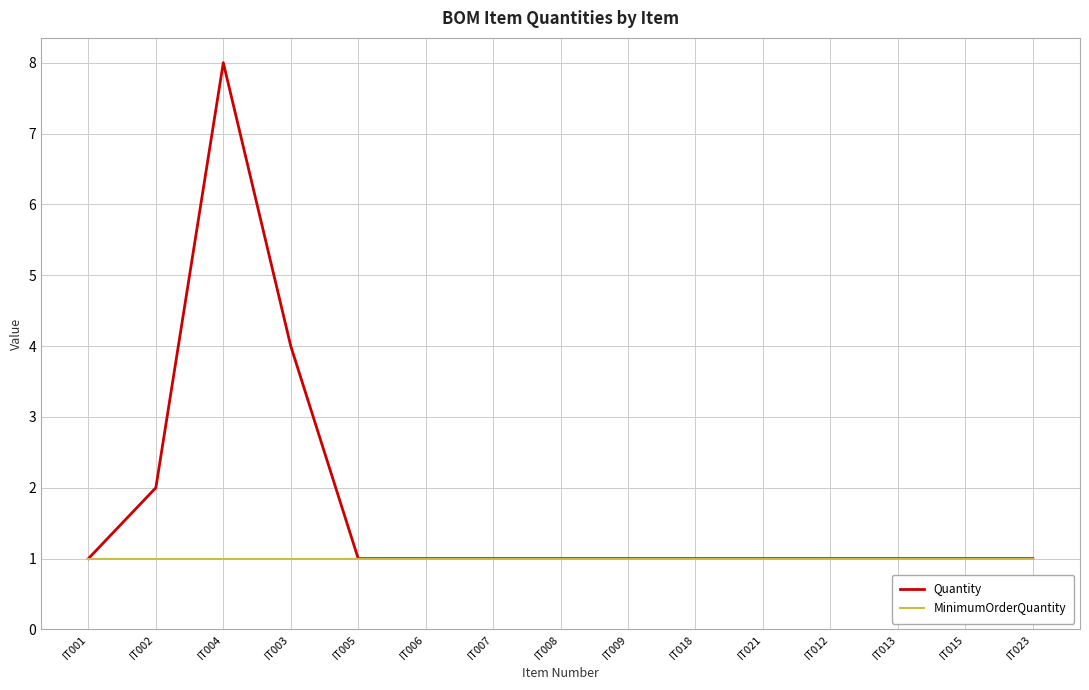

Rank the series by their maximum value, from highest to lowest.

Quantity, MinimumOrderQuantity